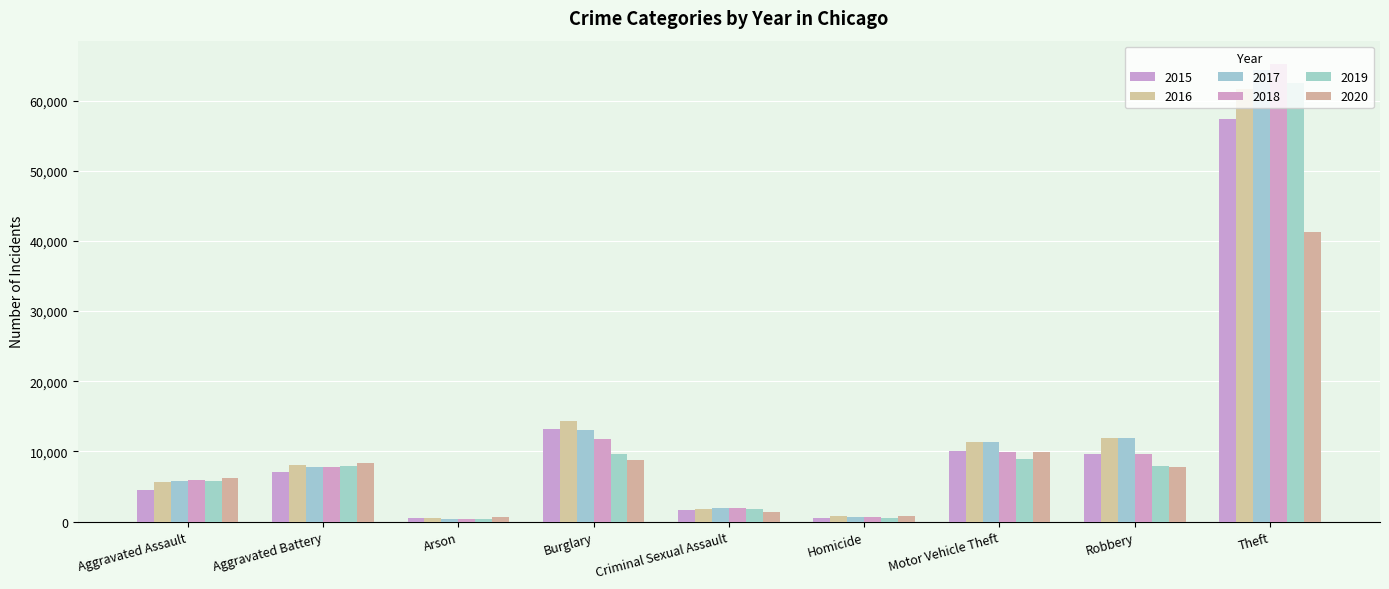

What is the label of the 7th bar from the left?

Motor Vehicle Theft